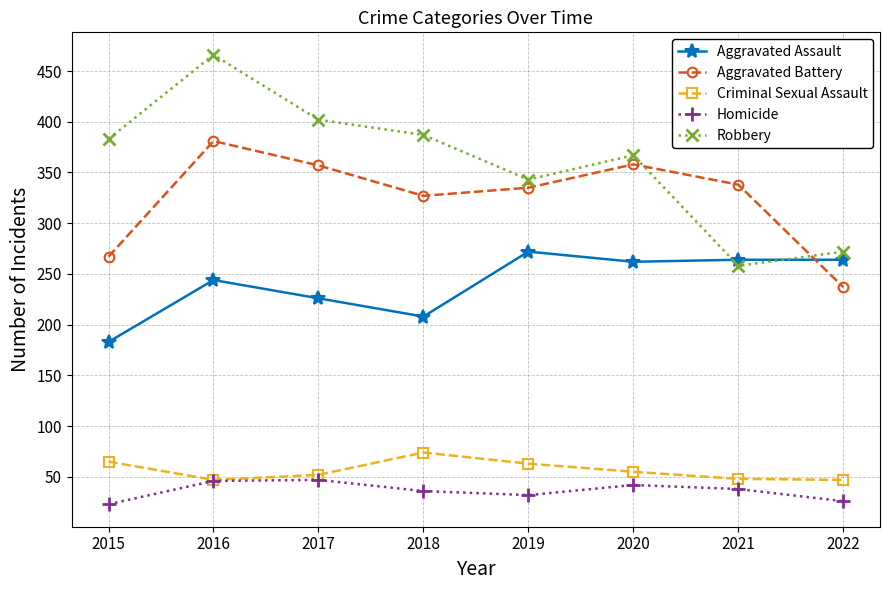

Does the chart have visible grid lines?

Yes